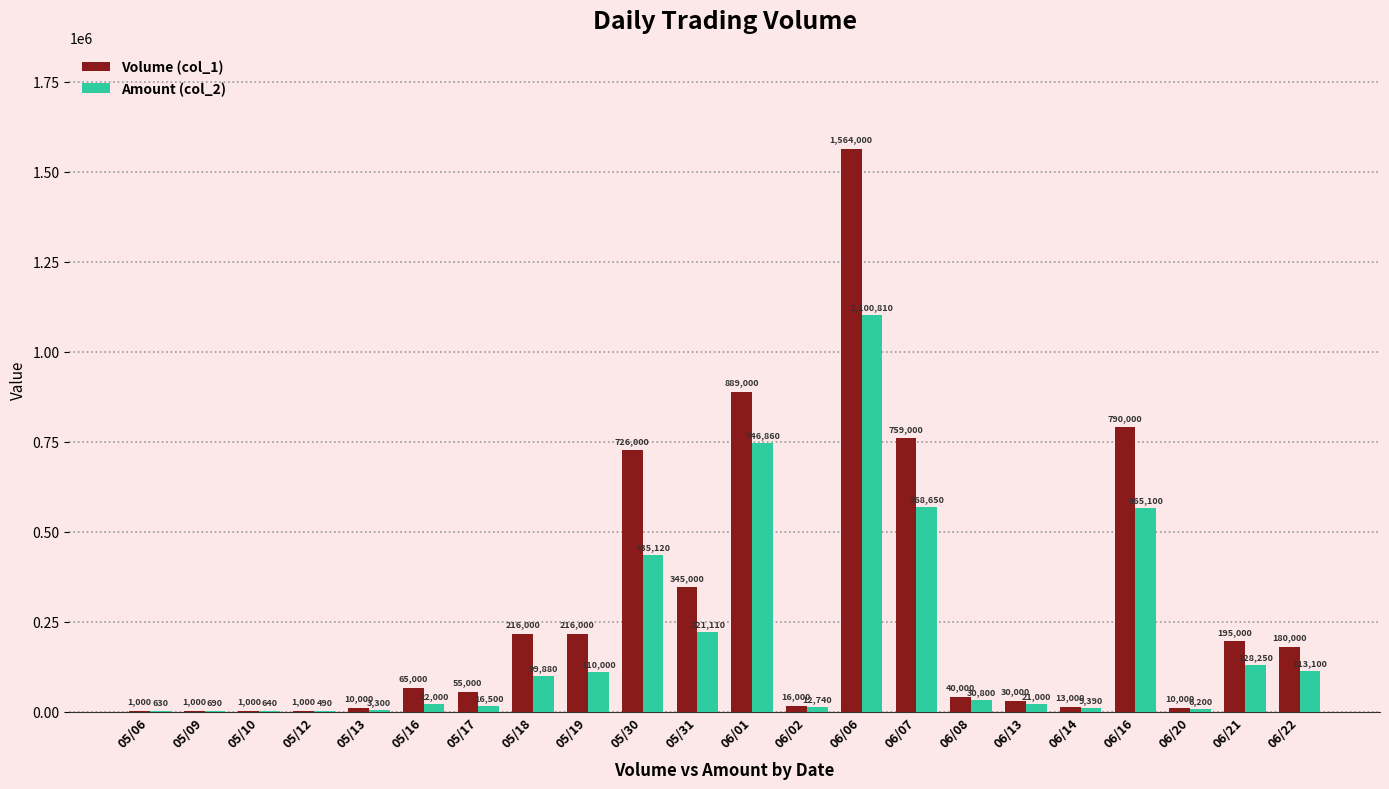

Which series changed the most between 05/30 and 06/22?

Volume (col_1)